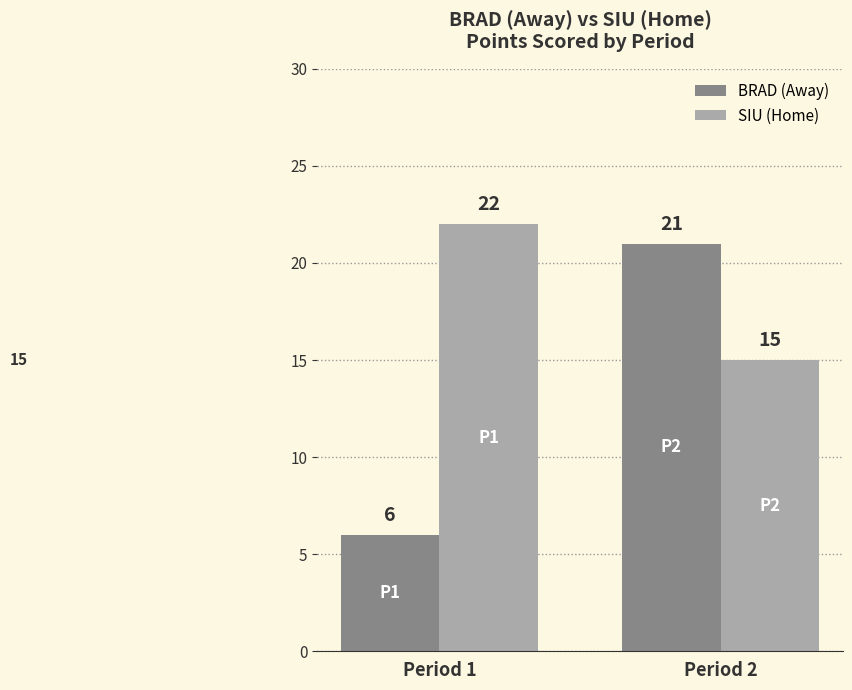

How many bars are there in total?

4